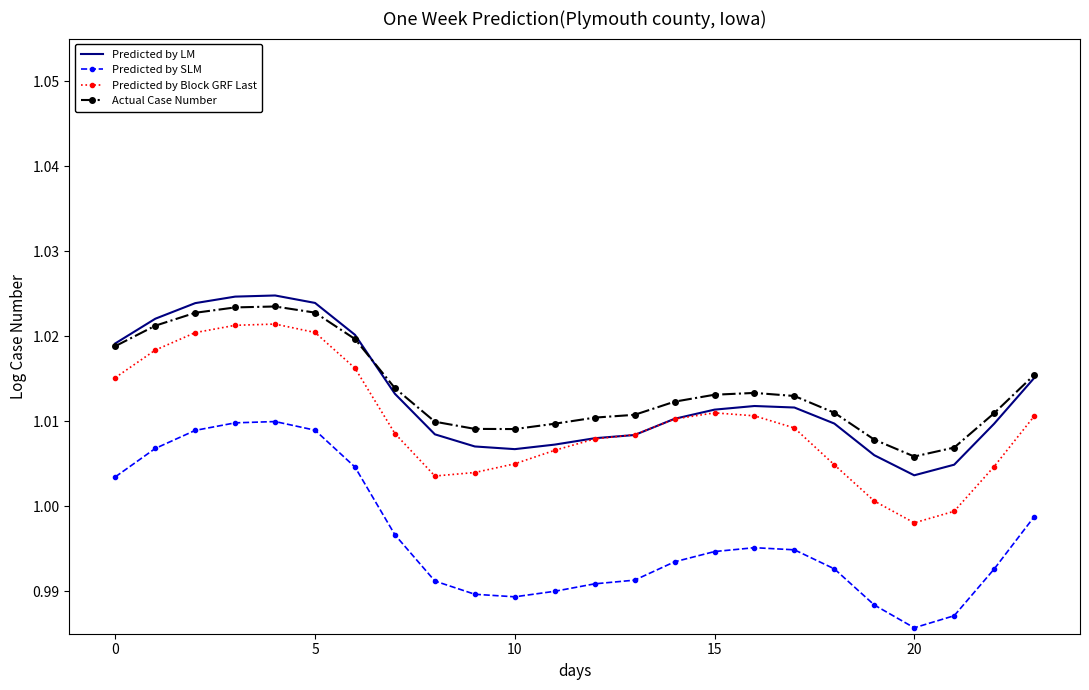

Which series has the largest range (max minus min)?

Predicted by SLM